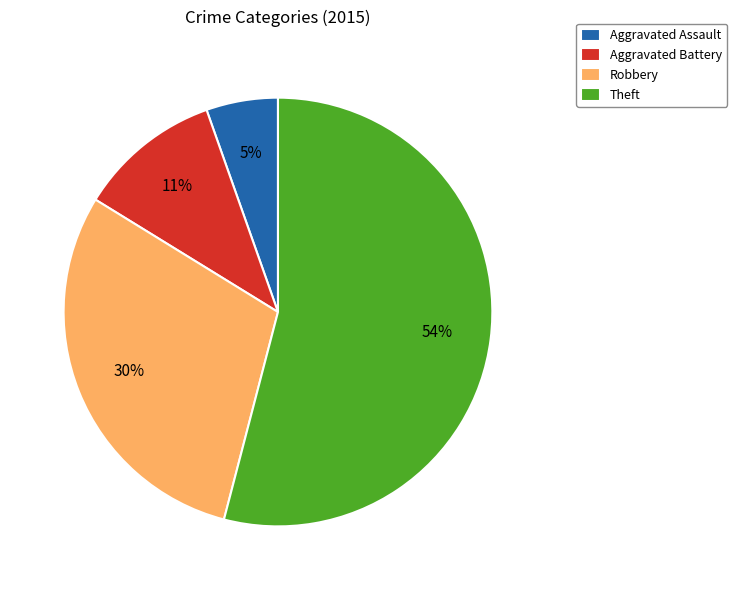

Do Aggravated Battery and Robbery together represent more than half of the pie?

No